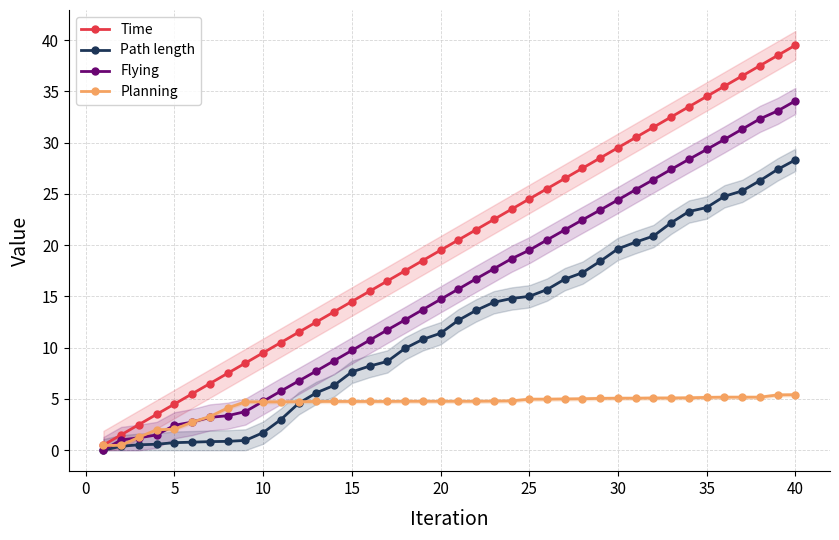

What is the value of the Planning point at the 4th from the left?

2.0